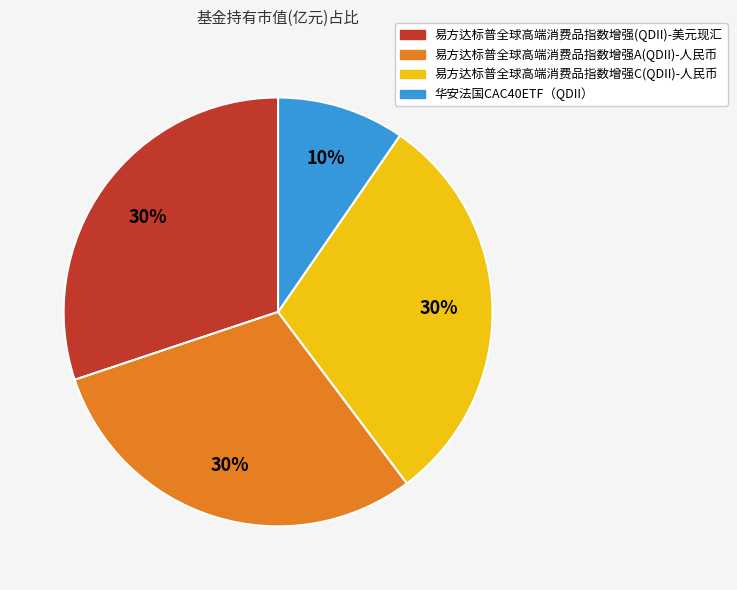

What percentage is the 华安法国CAC40ETF（QDII） slice, to the nearest percent?

10%